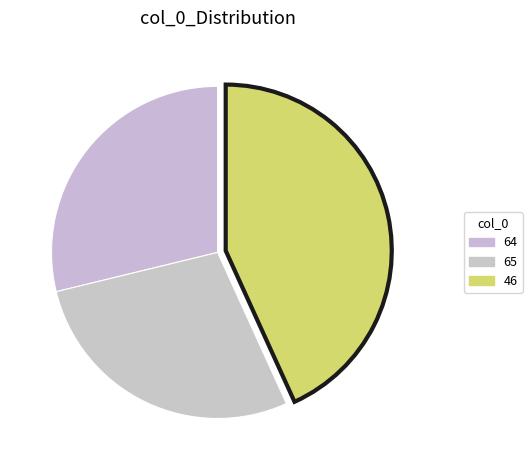

How many slices are in this pie chart?

3